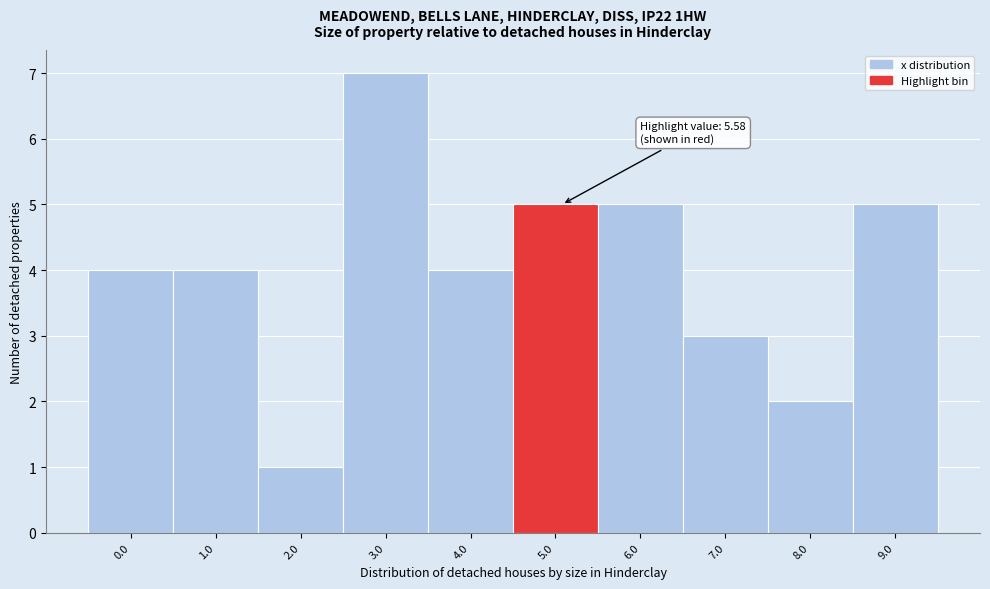

Reading left to right, list all the values displayed in this chart.

4	4	1	7	4	5	5	3	2	5